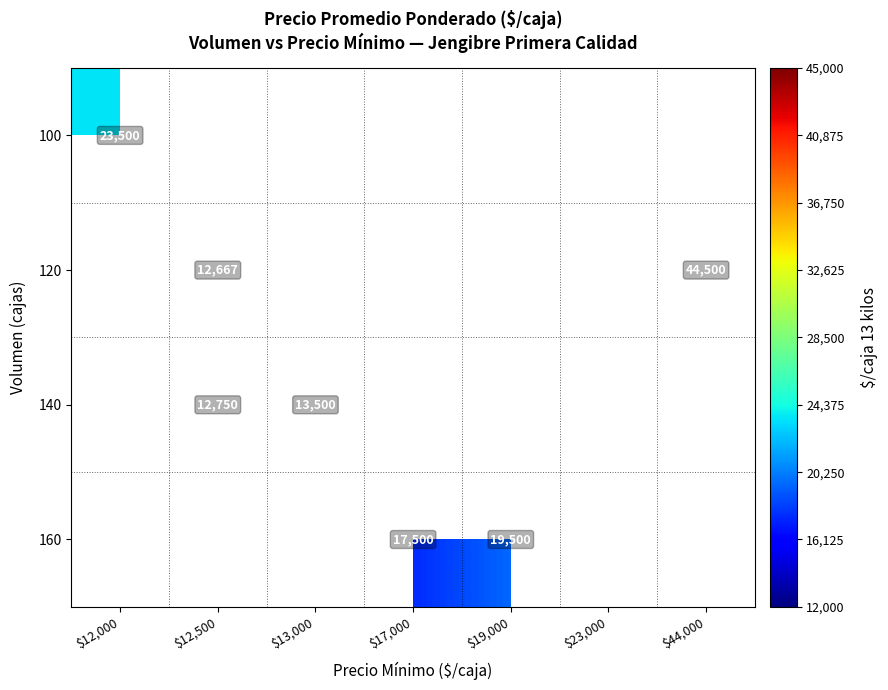

At how many categories does at least one series exceed 23418?

2